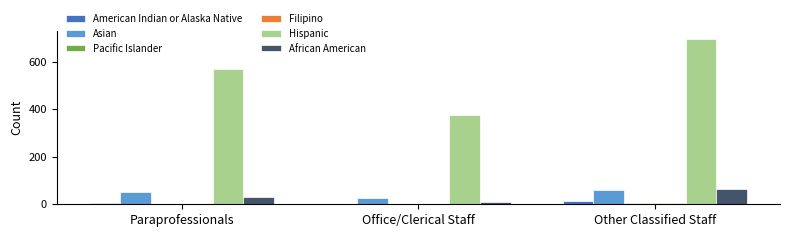

Between Paraprofessionals and Office/Clerical Staff, which series saw the biggest shift?

Hispanic